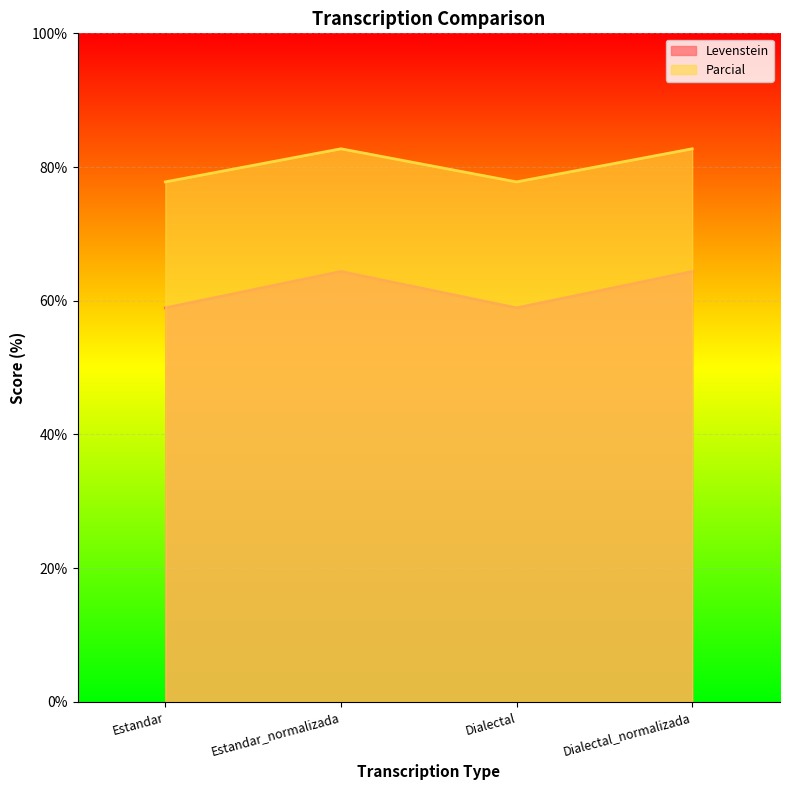

Which series has the widest spread of values?

Levenstein